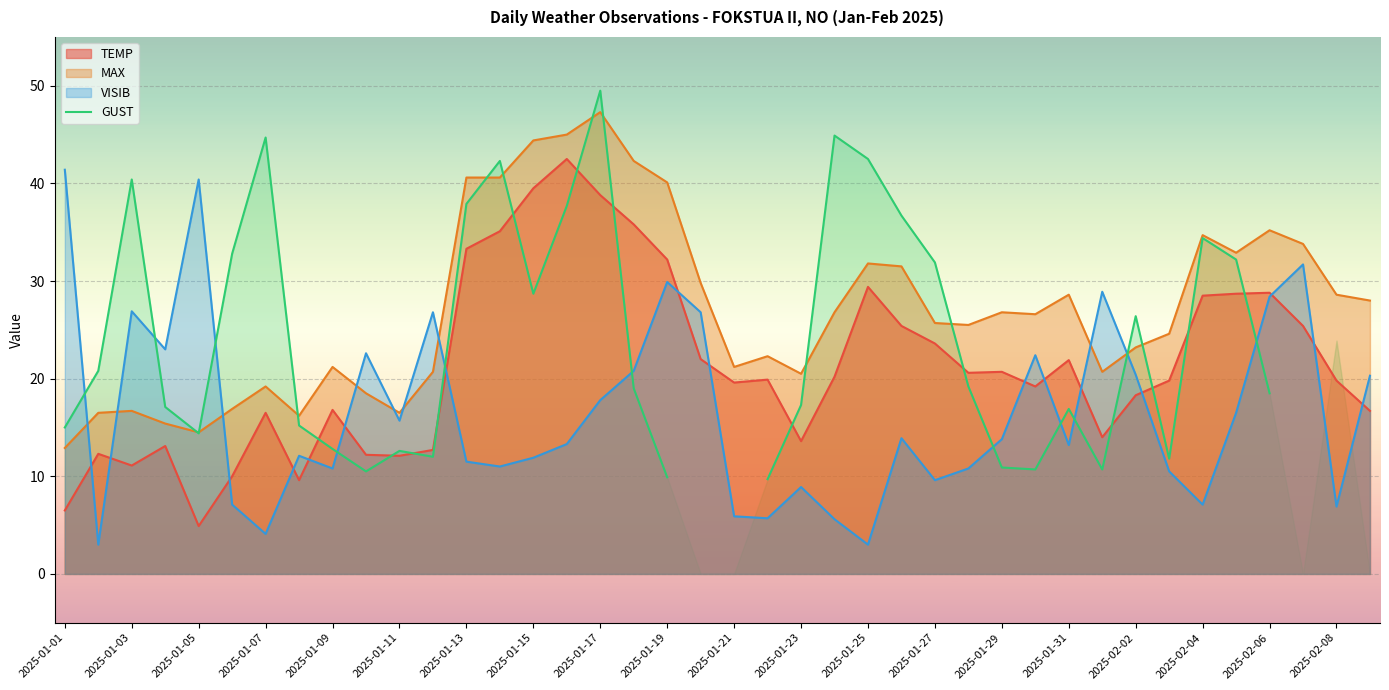

How many interior local peaks (higher than both neighbors) does the data have?

9